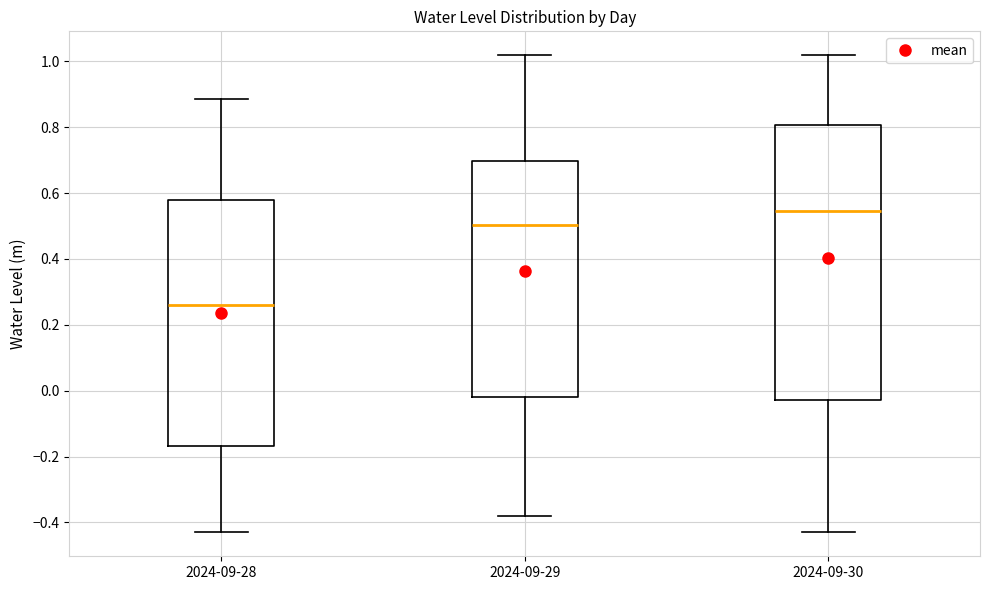

Where does the lower whisker of the box for 2024-09-30 end on the y-axis? The values are not printed on the chart, so give them approximately, as read against the axis.

-0.44